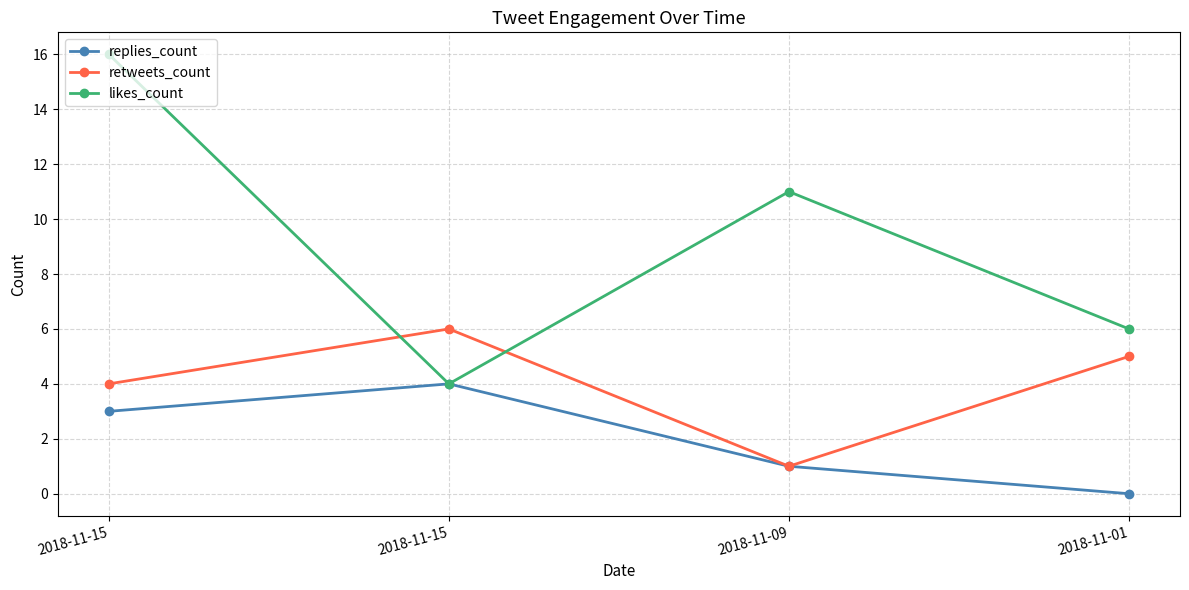

Which series has the largest total across all categories?

likes_count